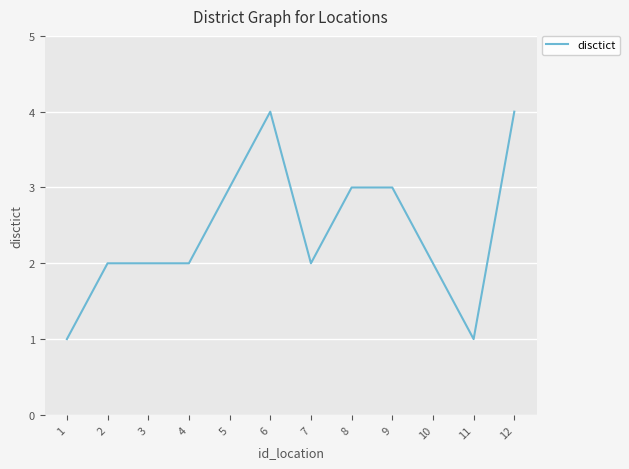

Read the value at 4.

2